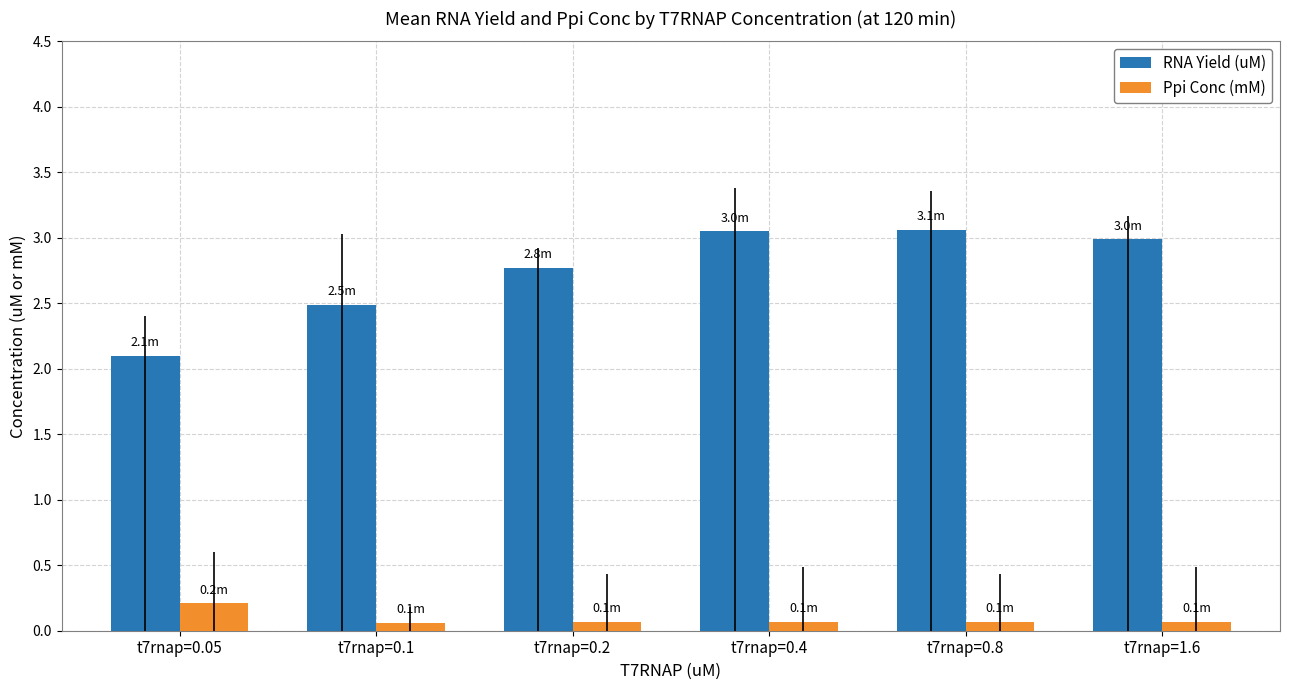

Rank the series by their average value, from highest to lowest.

RNA Yield (uM), Ppi Conc (mM)